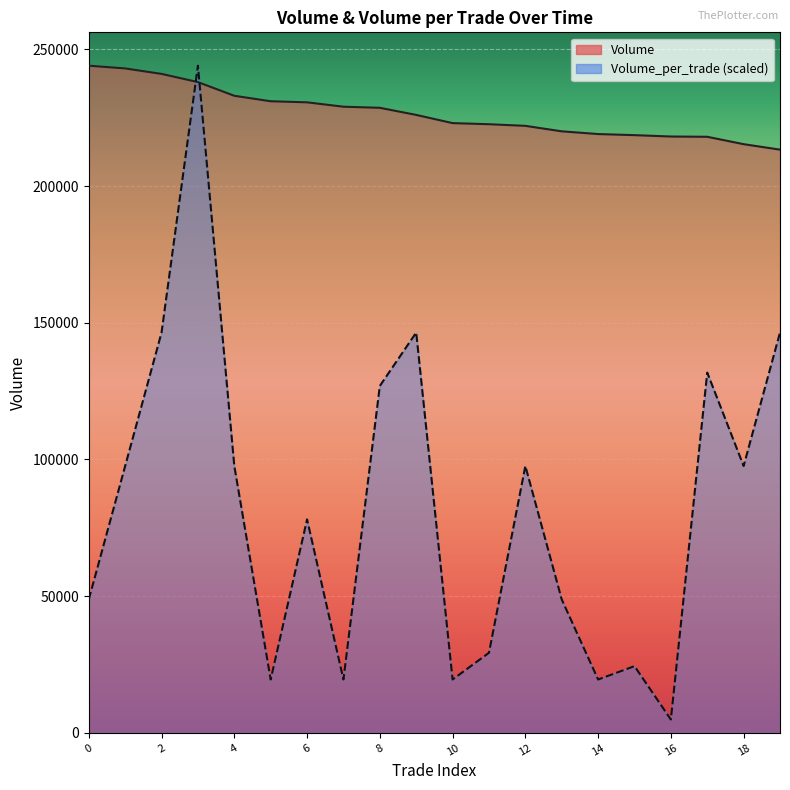

The value of Volume_per_trade at 17 is 36754. True or false?

False